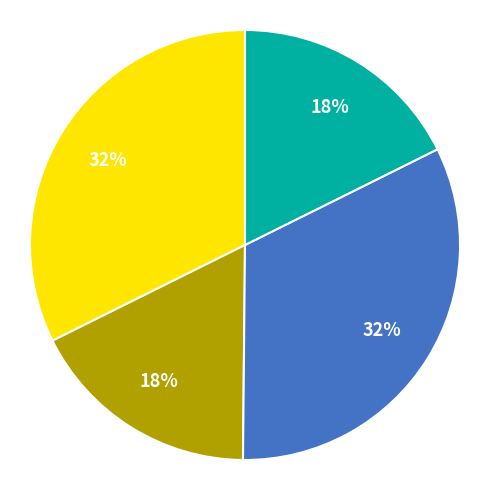

Count the number of slices in the pie.

4